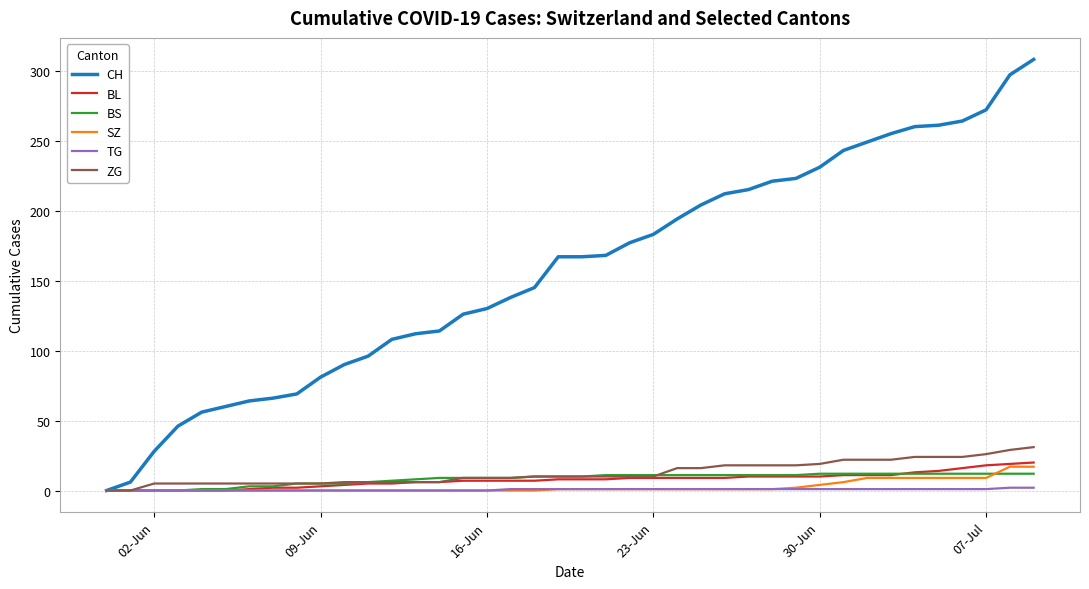

Which series has the largest range (max minus min)?

CH